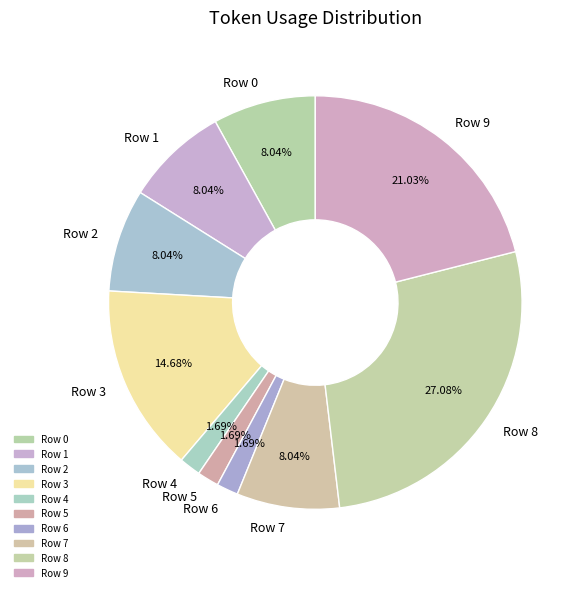

To the nearest percent, what portion does Row 0 represent?

8%